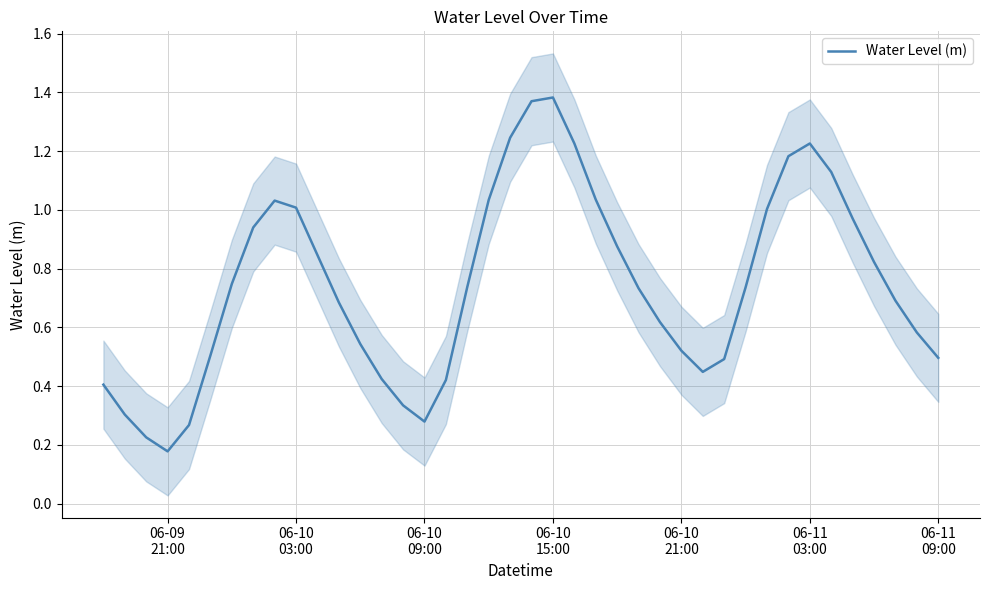

What is the difference between the second highest and minimum values?

1.2